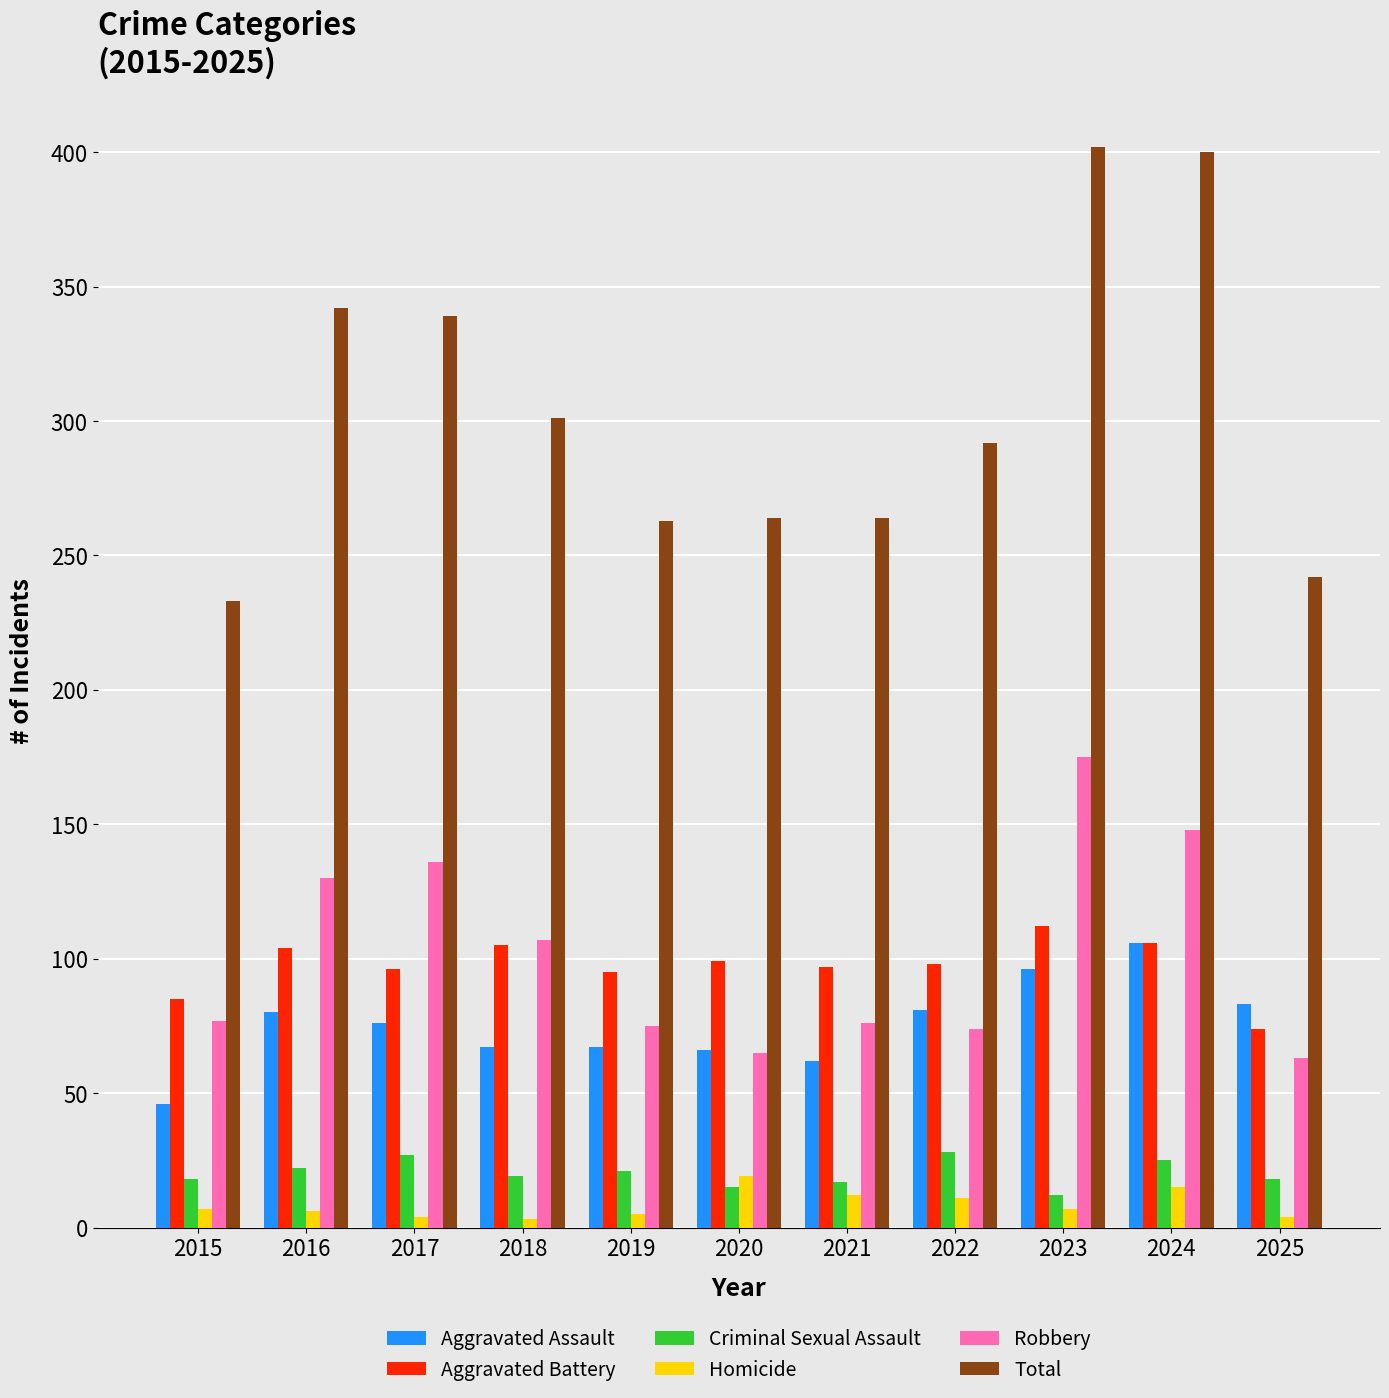

Which series changed the most between 2020 and 2023?

Total